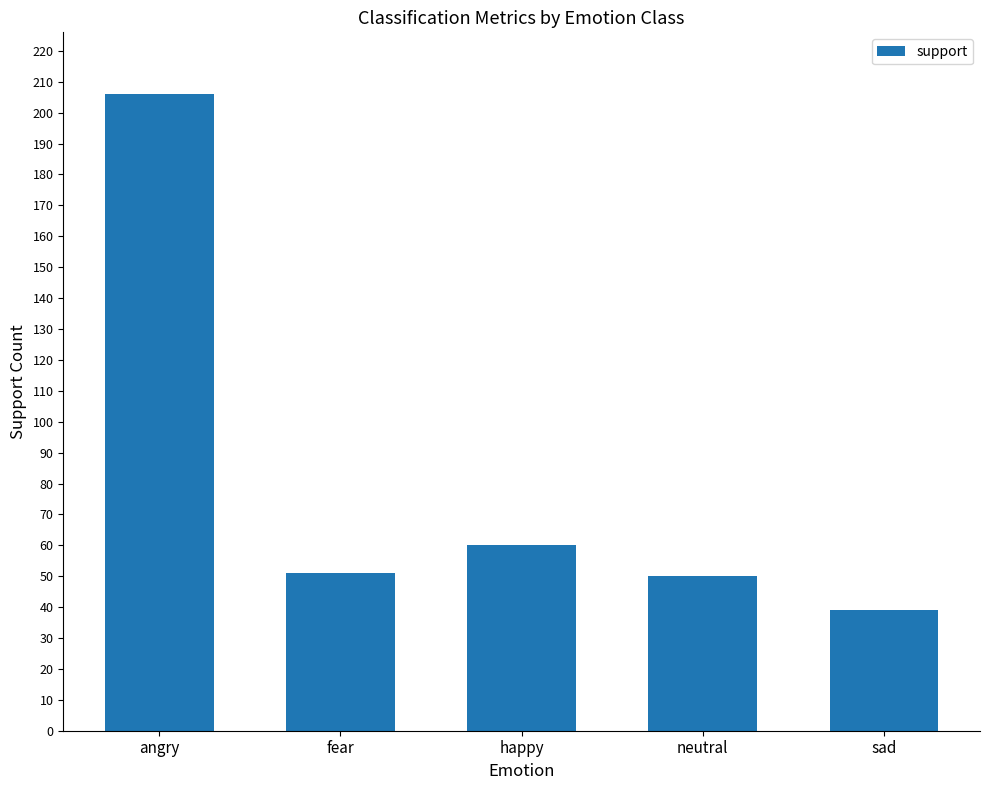

Does the chart contain stacked bars?

No